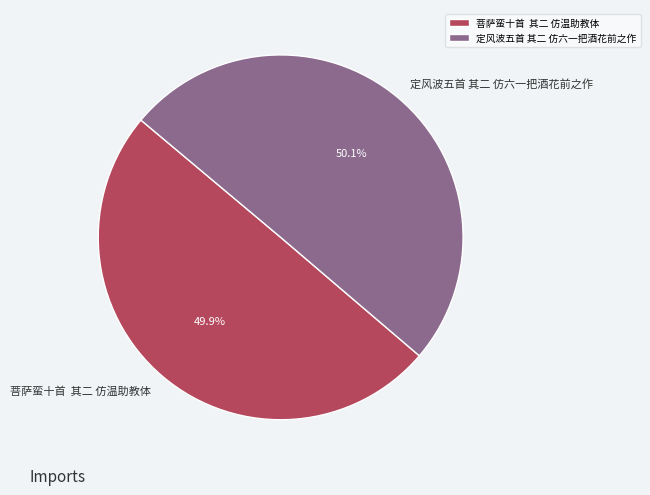

Does any single category account for the majority?

Yes